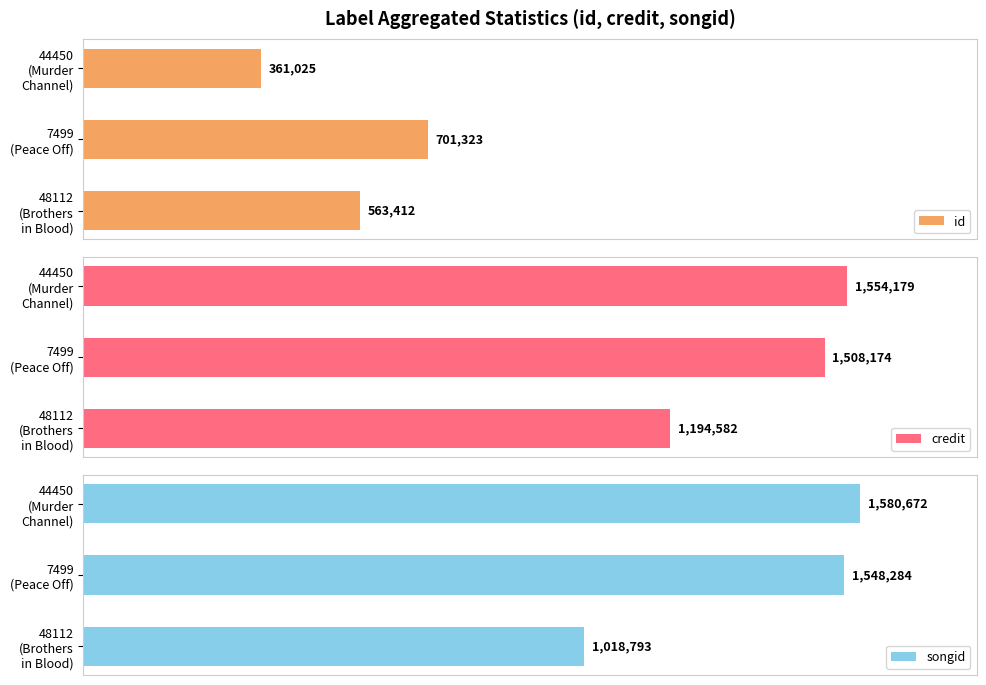

Which series has the largest range (max minus min)?

songid